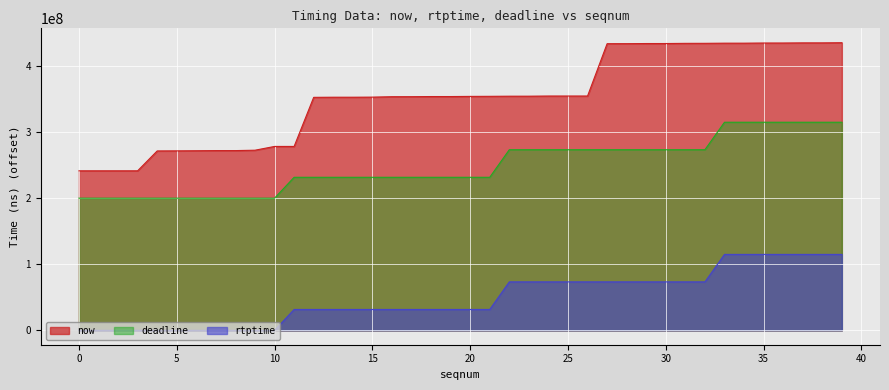

What are all the series names shown in the legend?

now, deadline, rtptime